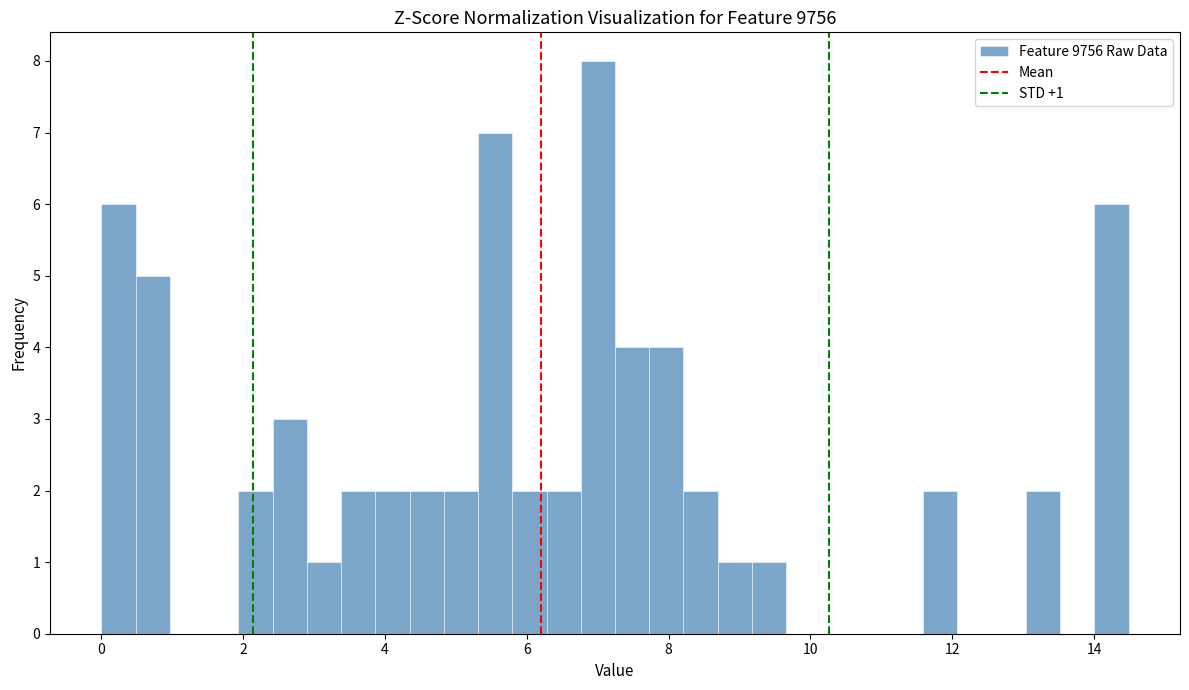

Around what value on the x-axis is the tallest bar? Give the approximate position of its centre, as read against the axis.

7.0